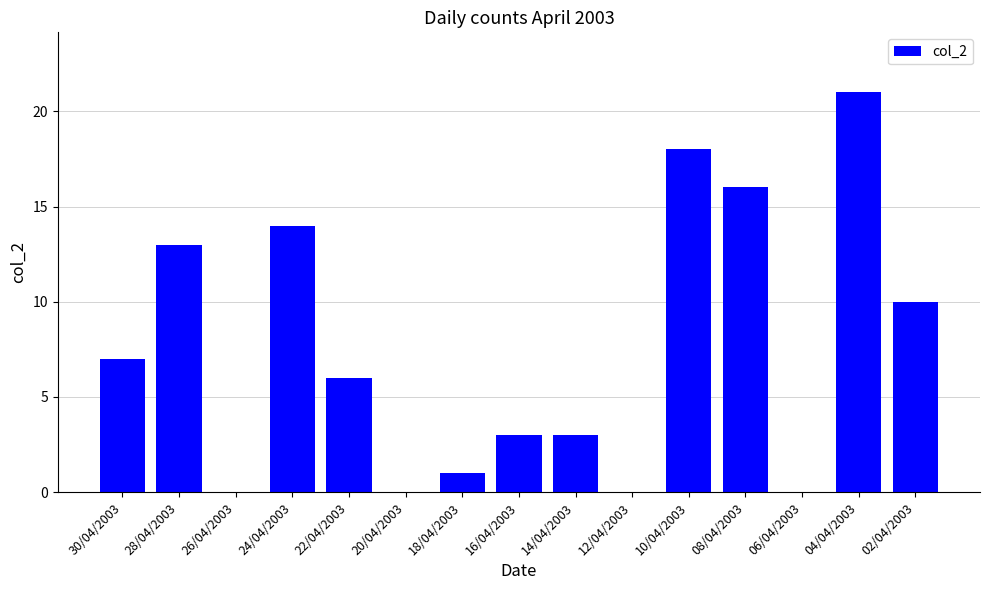

What is the sum of all values?

112